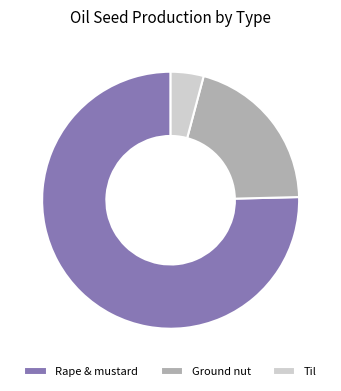

What is the majority slice?

Rape & mustard